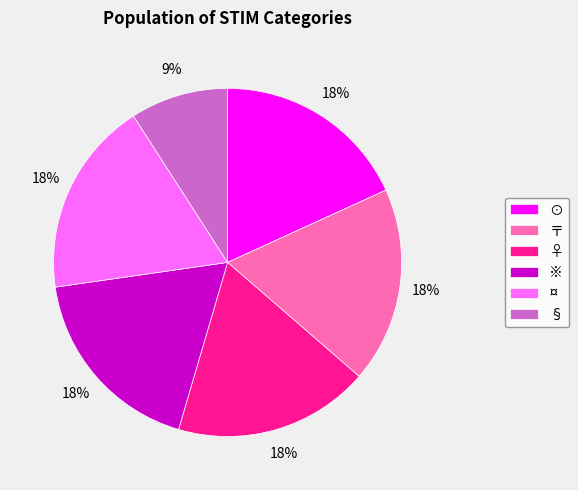

Is the sum of ※ and ¤ greater than half?

No